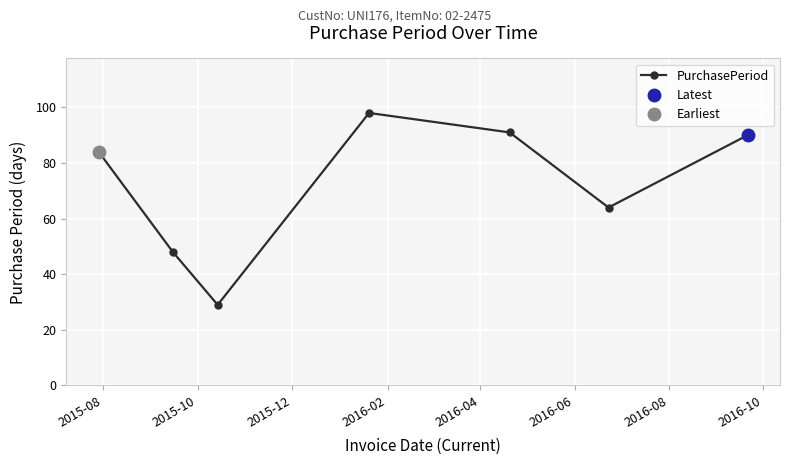

True or false: there are more than 1 points higher than both neighbors.

False